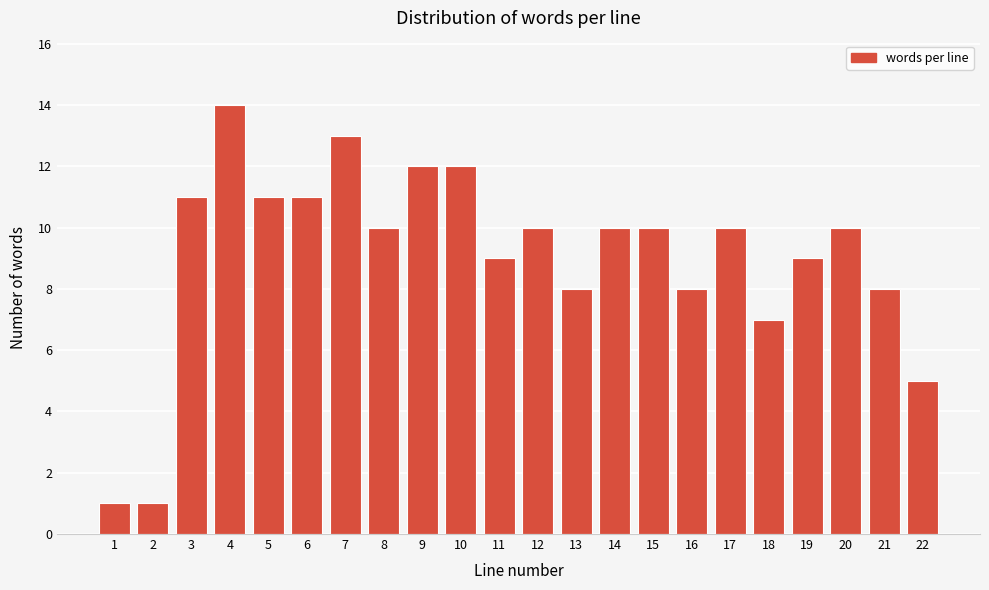

Reading right to left, transcribe all the data shown in this chart.

5	8	10	9	7	10	8	10	10	8	10	9	12	12	10	13	11	11	14	11	1	1